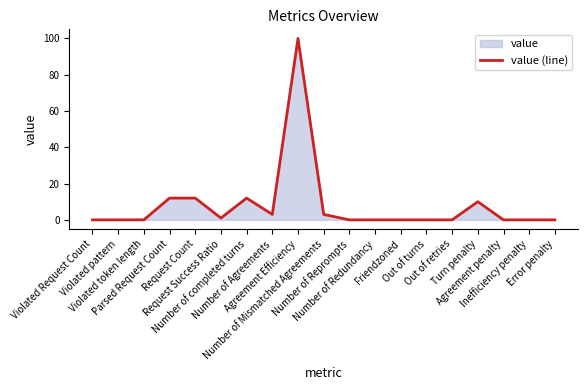

What is the change in value from Violated pattern to Number of Mismatched Agreements?

+3